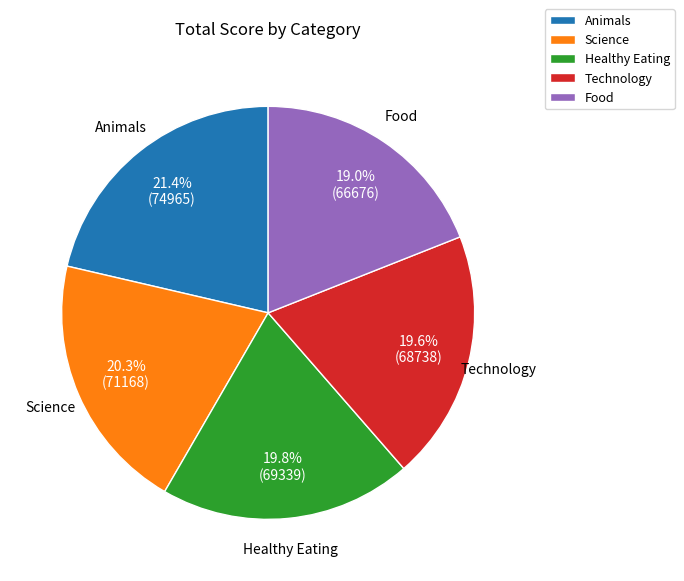

Combined, what portion of the pie is Technology and Science?

39.9%